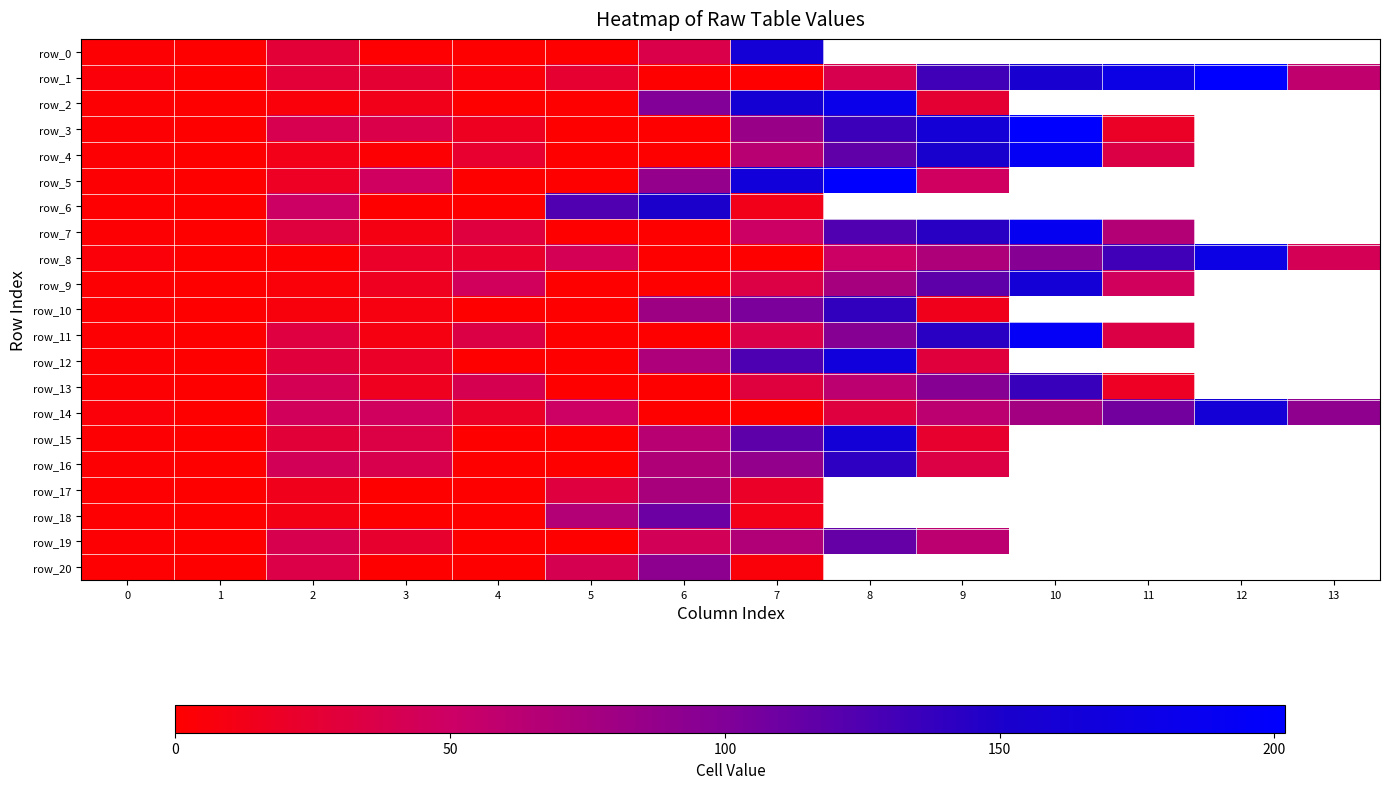

Is it true that row_17 equals 0.0 at 3?

True